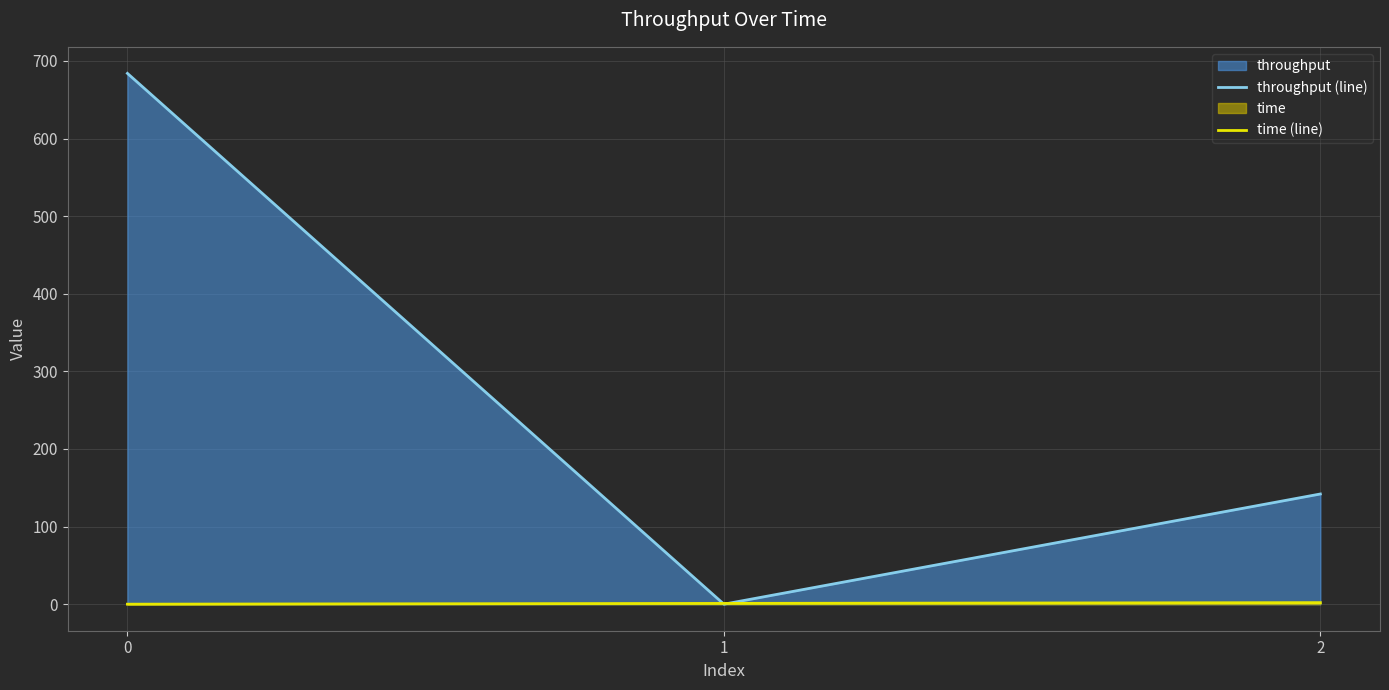

Rank the categories by time (line) value from lowest to highest.

0, 1, 2